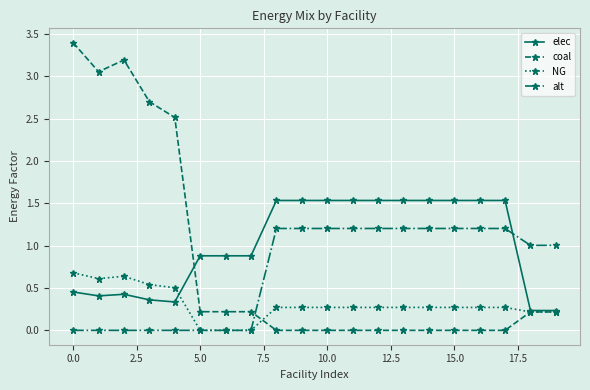

How many data points does each series have?

20